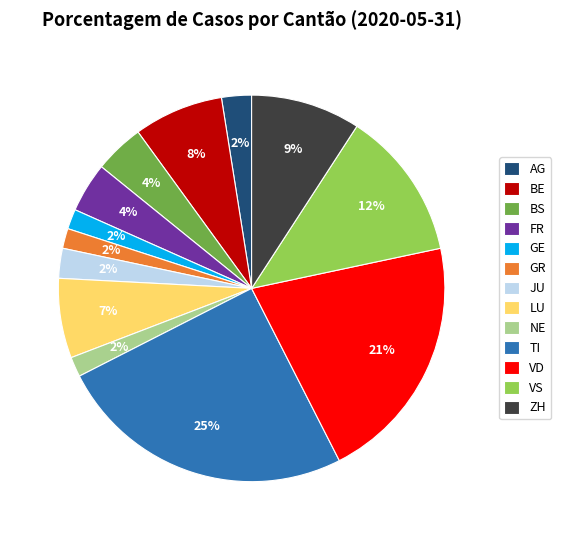

To the nearest percent, what portion does TI represent?

25%